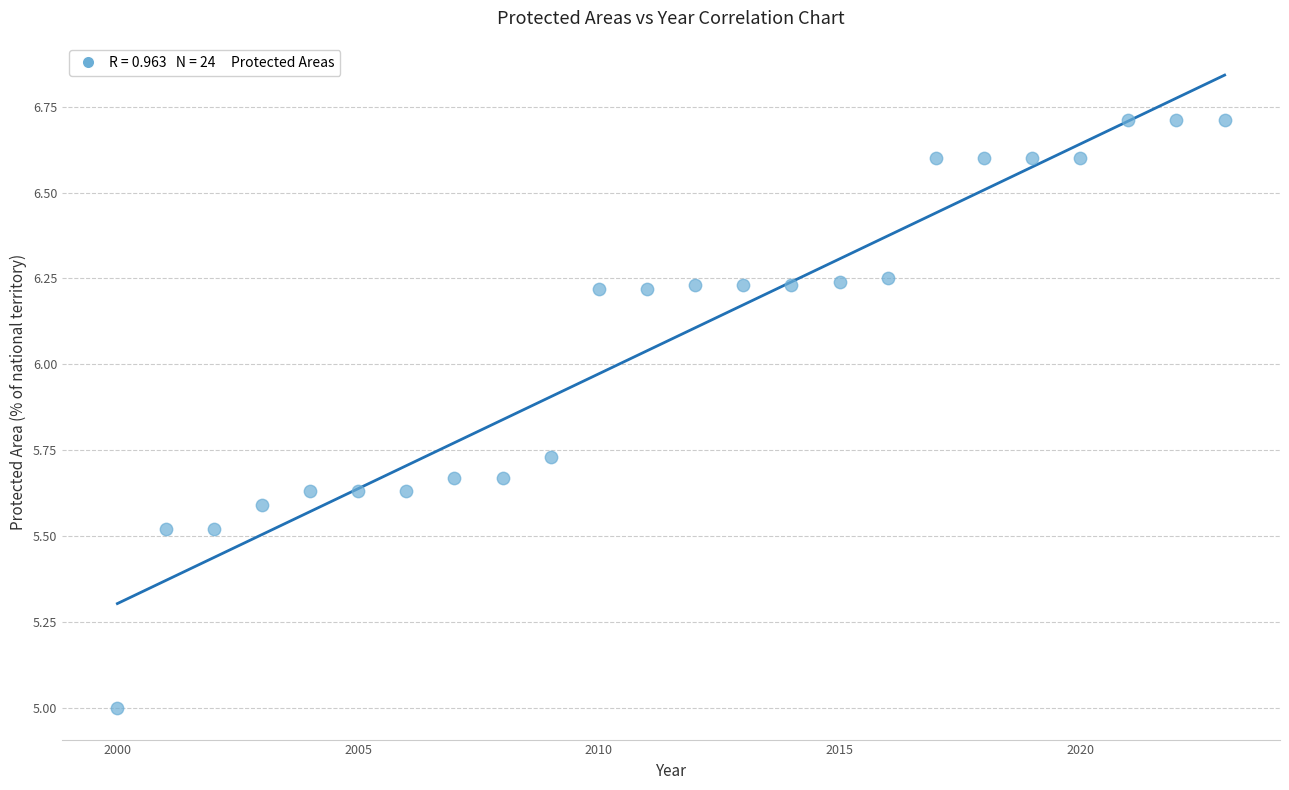

What is the range of X values (max minus min)?

23.0